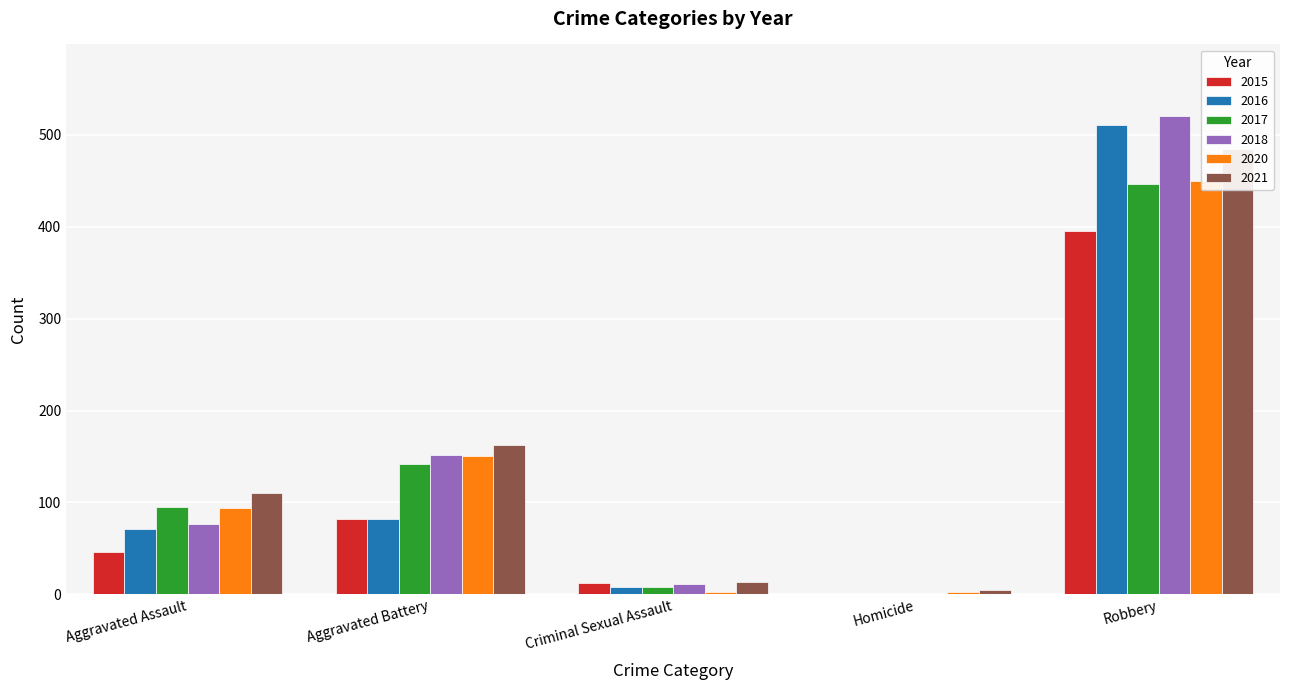

At which label does 2018 reach its minimum?

Homicide